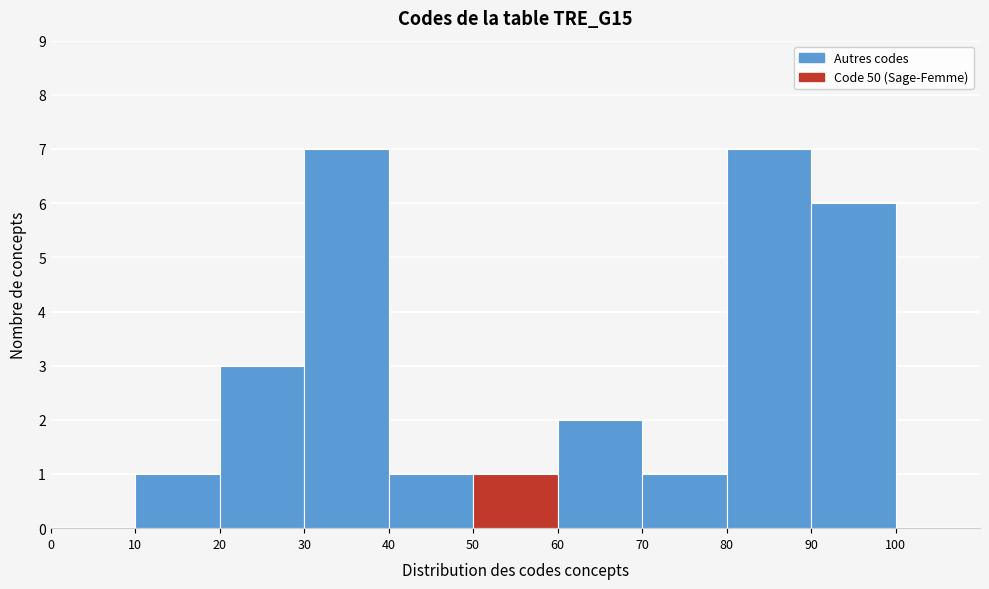

Reading left to right, transcribe this chart: for each bar, give the range it covers on the x-axis and its height. The values are not printed on the chart, so give them approximately, as read against the axis.

0 to 10: 0
10 to 20: 1
20 to 30: 3
30 to 40: 7
40 to 50: 1
50 to 60: 1
60 to 70: 2
70 to 80: 1
80 to 90: 7
90 to 100: 6